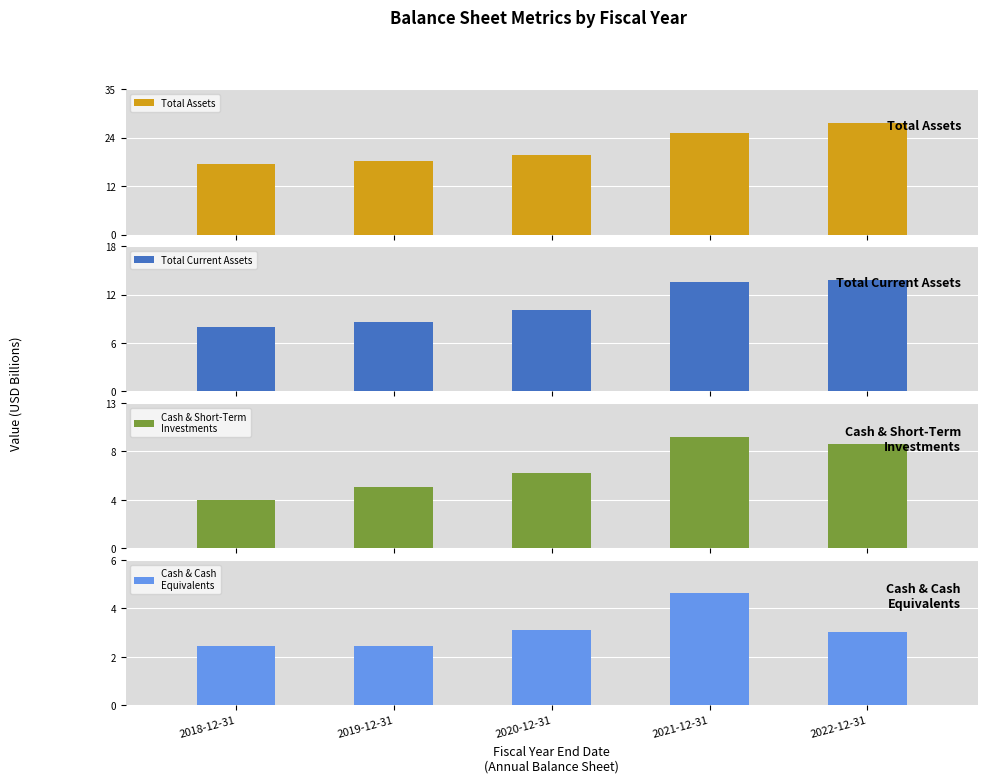

List the series in order of their peak value, highest first.

Total Assets, Total Current Assets, Cash & Short-Term
Investments, Cash & Cash
Equivalents